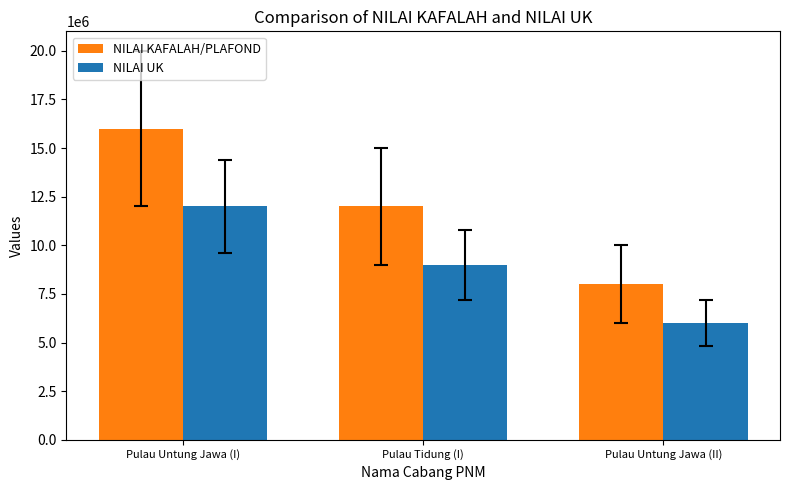

What is the approximate value of NILAI KAFALAH/PLAFOND at Pulau Untung Jawa (I), to the nearest 10?

16000000